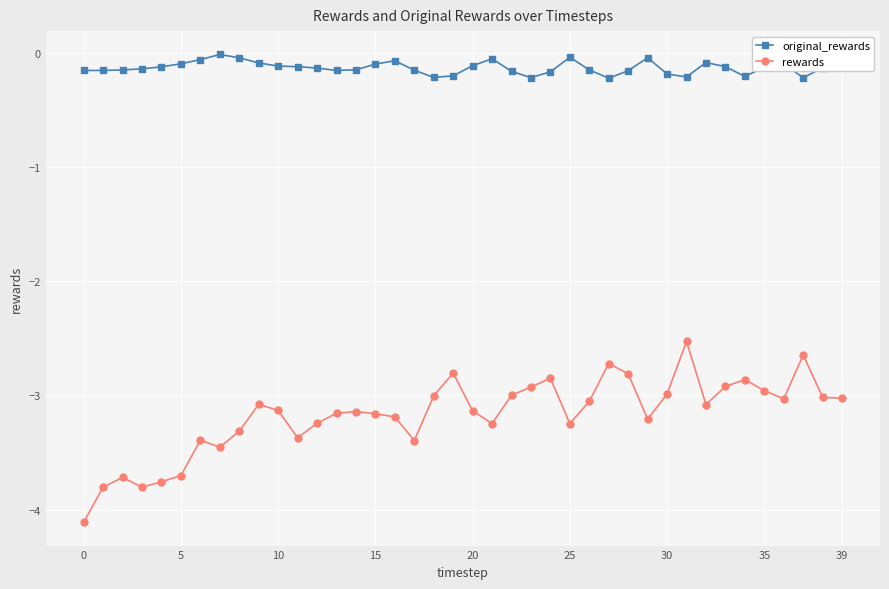

What is the minimum value shown in the chart?

-4.1